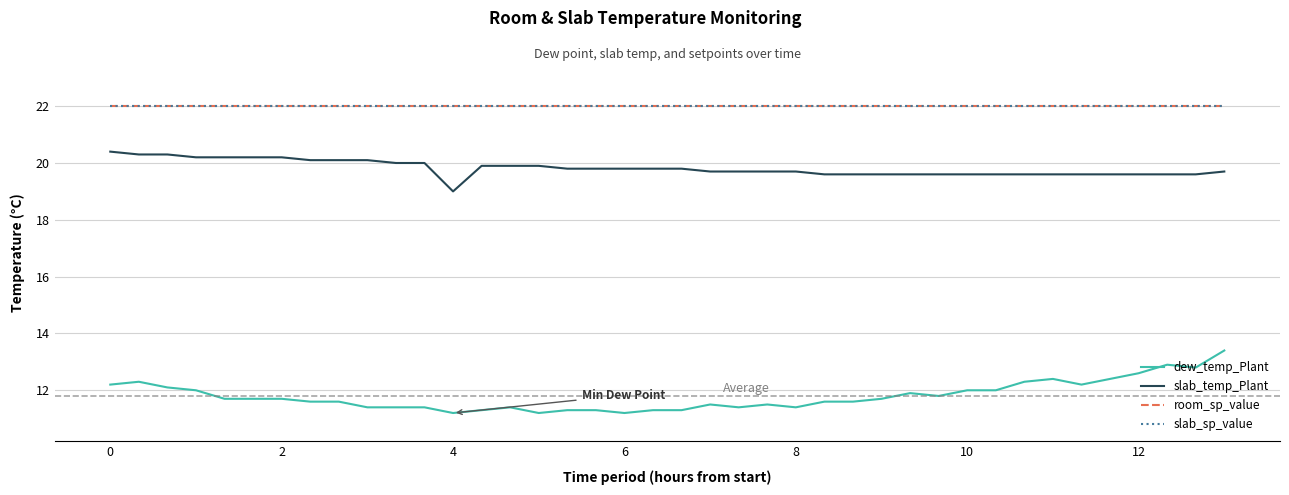

Is this an area chart (filled region under the line)?

No